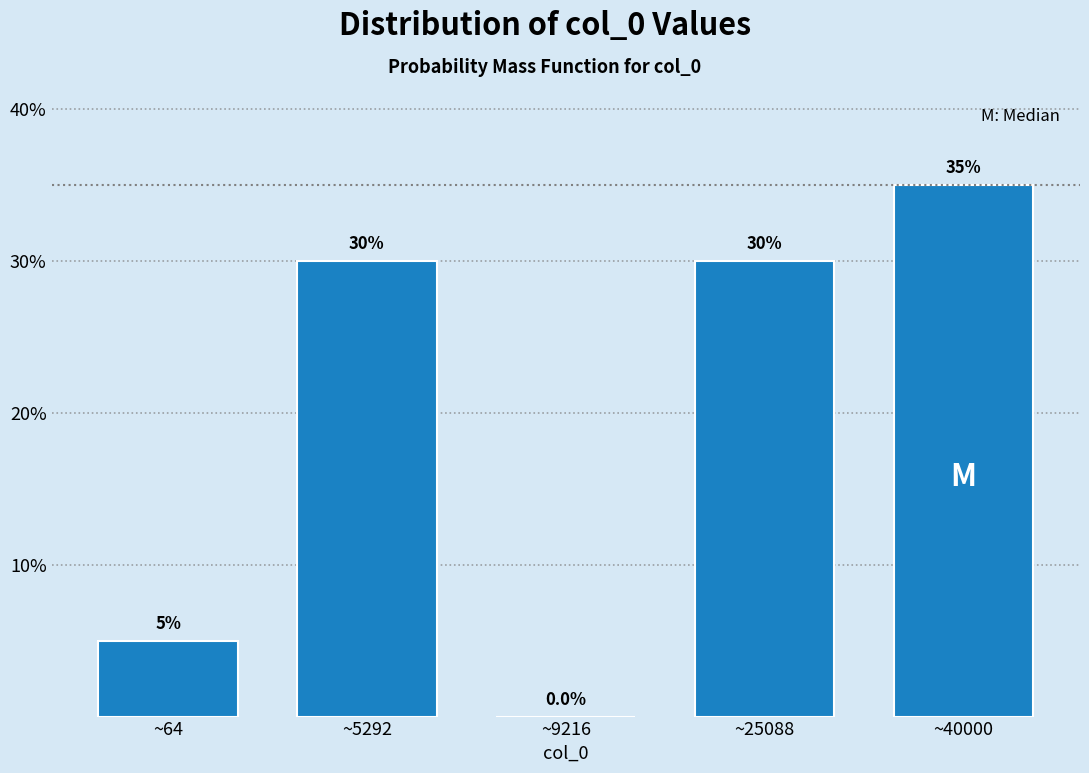

Reading right to left, what are all the values shown in this chart?

~40000=35	~25088=30	~9216=0	~5292=30	~64=5